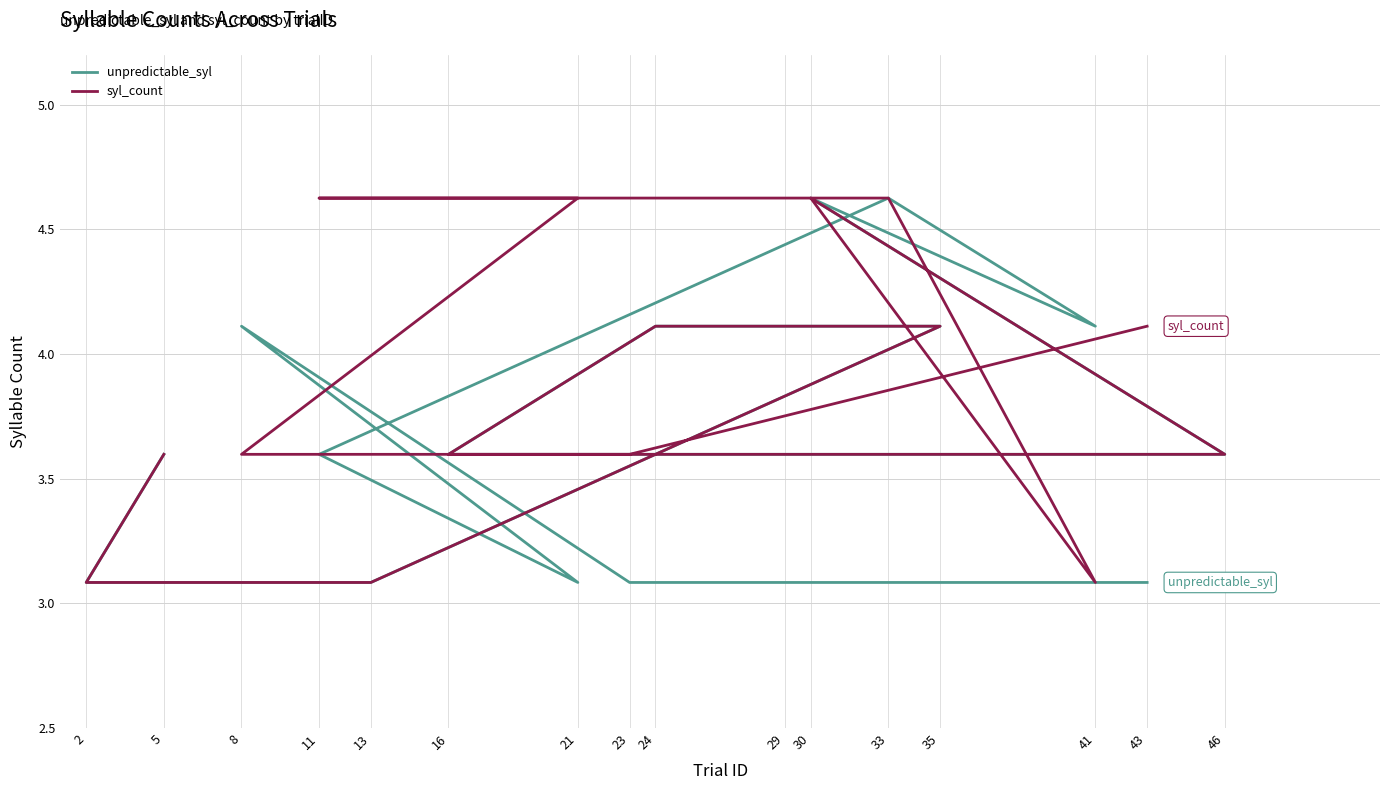

Reading left to right, what are all the values shown in this chart?

unpredictable_syl: 5=3.6	2=3.1	13=3.1	35=4.1	29=4.1	24=4.1	16=3.6	46=3.6	30=4.6	41=4.1	33=4.6	11=3.6	21=3.1	8=4.1	23=3.1	43=3.1
syl_count: 5=3.6	2=3.1	13=3.1	35=4.1	29=4.1	24=4.1	16=3.6	46=3.6	30=4.6	41=3.1	33=4.6	11=4.6	21=4.6	8=3.6	23=3.6	43=4.1